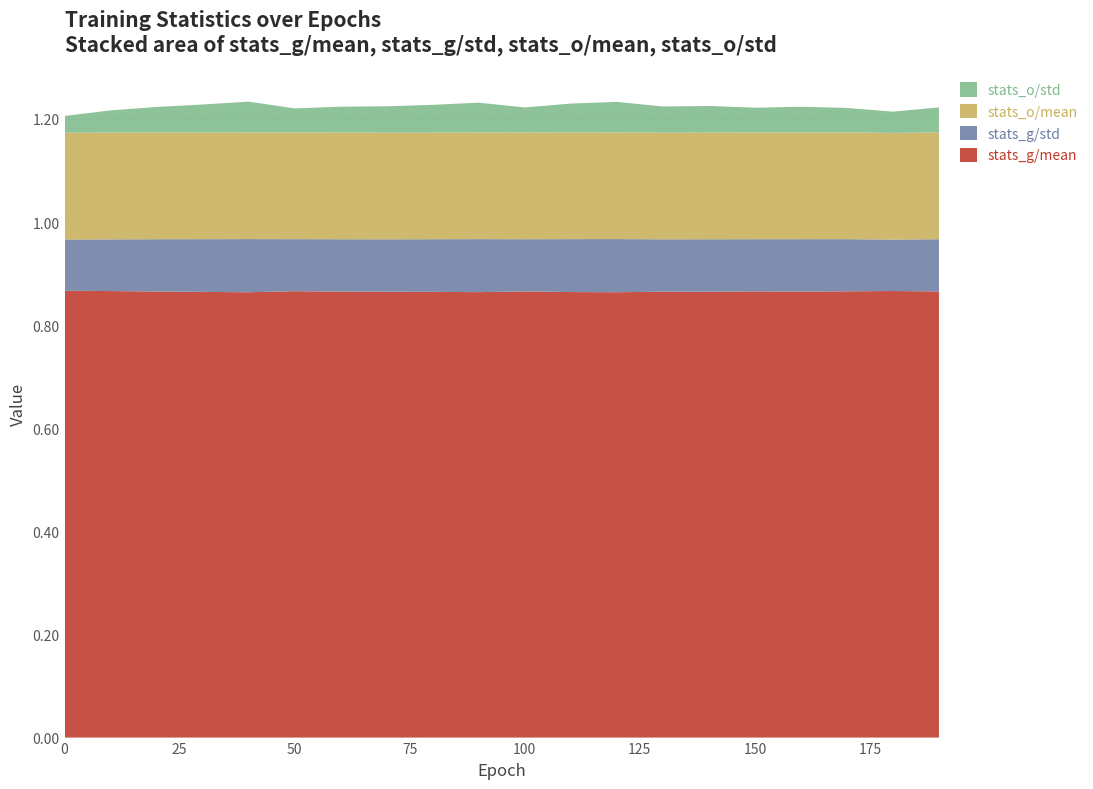

Reading left to right, transcribe all the data shown in this chart.

stats_g/mean: 0=0.9	10=0.9	20=0.9	30=0.9	40=0.9	50=0.9	60=0.9	70=0.9	80=0.9	90=0.9	100=0.9	110=0.9	120=0.9	130=0.9	140=0.9	150=0.9	160=0.9	170=0.9	180=0.9	190=0.9
stats_g/std: 0=0.1	10=0.1	20=0.1	30=0.1	40=0.1	50=0.1	60=0.1	70=0.1	80=0.1	90=0.1	100=0.1	110=0.1	120=0.1	130=0.1	140=0.1	150=0.1	160=0.1	170=0.1	180=0.1	190=0.1
stats_o/mean: 0=0.2	10=0.2	20=0.2	30=0.2	40=0.2	50=0.2	60=0.2	70=0.2	80=0.2	90=0.2	100=0.2	110=0.2	120=0.2	130=0.2	140=0.2	150=0.2	160=0.2	170=0.2	180=0.2	190=0.2
stats_o/std: 0=0.0	10=0.0	20=0.0	30=0.1	40=0.1	50=0.0	60=0.1	70=0.1	80=0.1	90=0.1	100=0.0	110=0.1	120=0.1	130=0.1	140=0.1	150=0.0	160=0.0	170=0.0	180=0.0	190=0.0